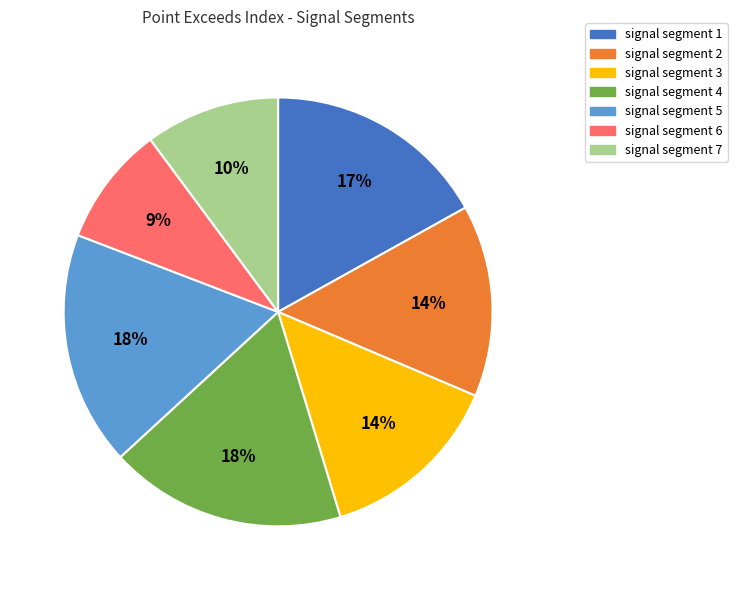

Which slice is the smallest?

signal segment 6